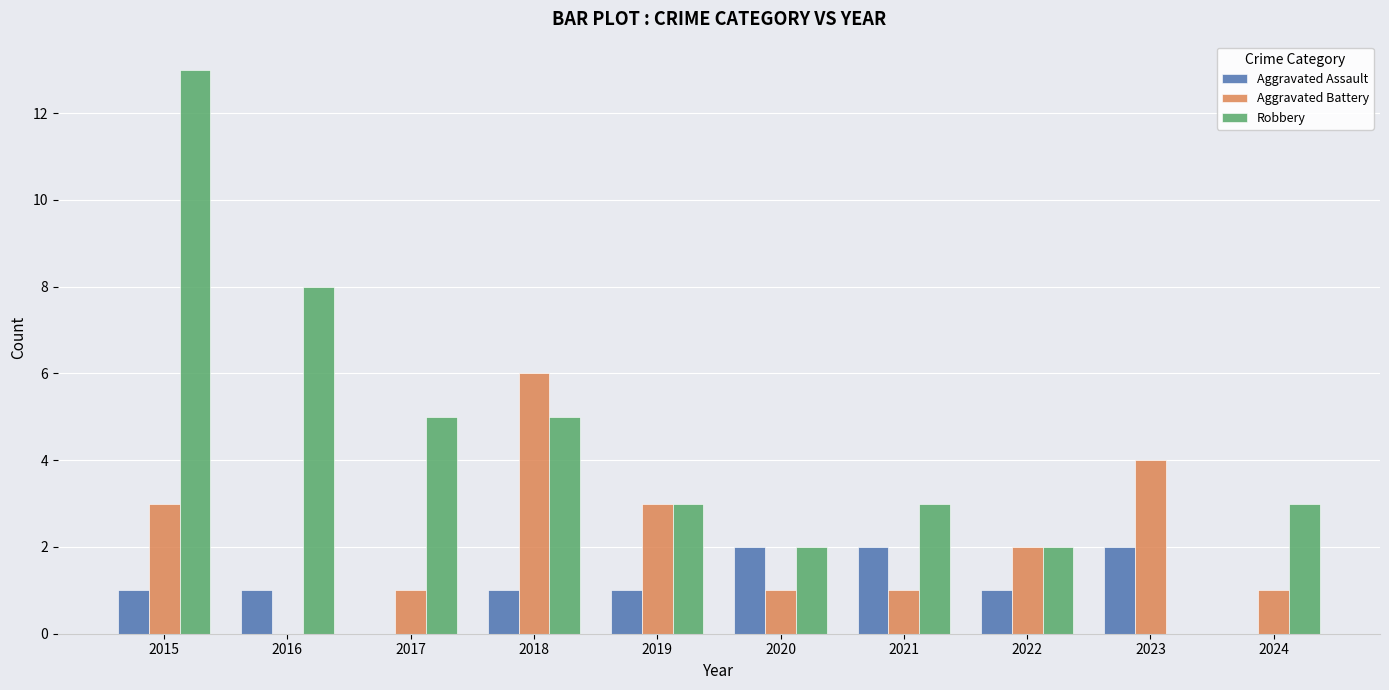

What value does the Aggravated Assault series have at 2019?

1